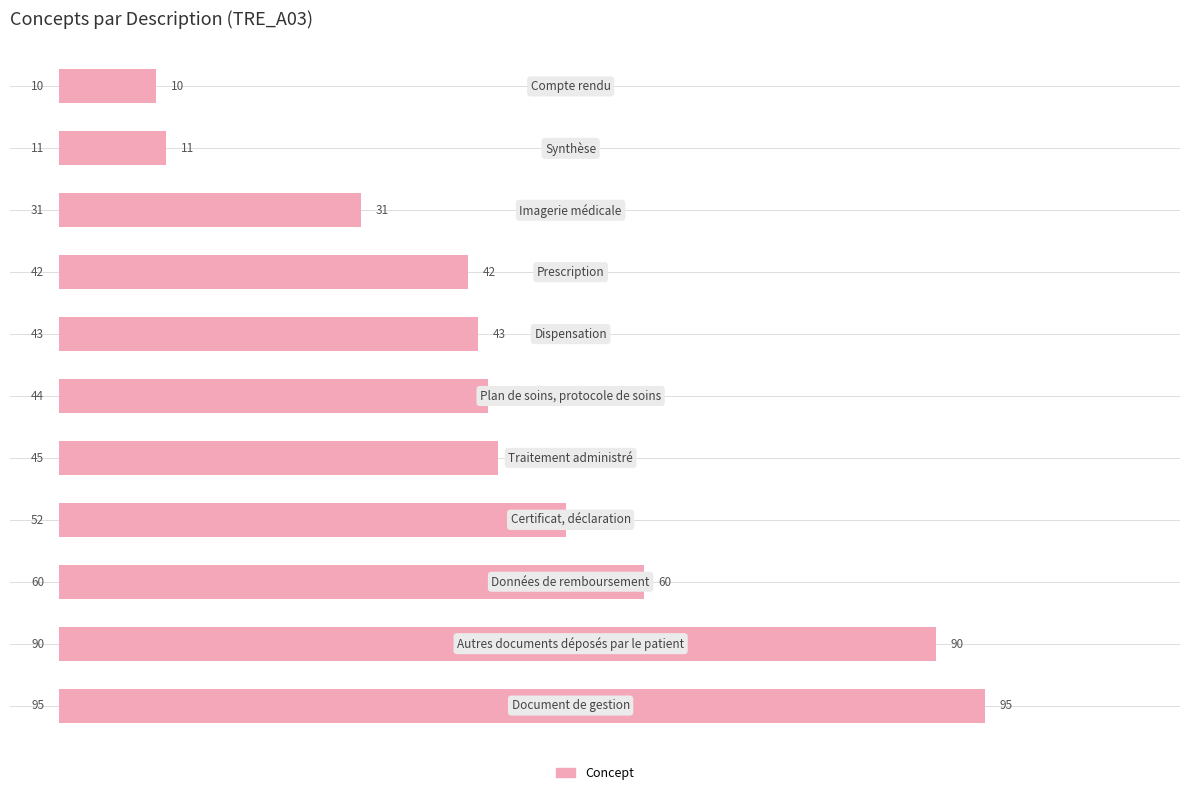

What is the minimum value shown in the chart?

10